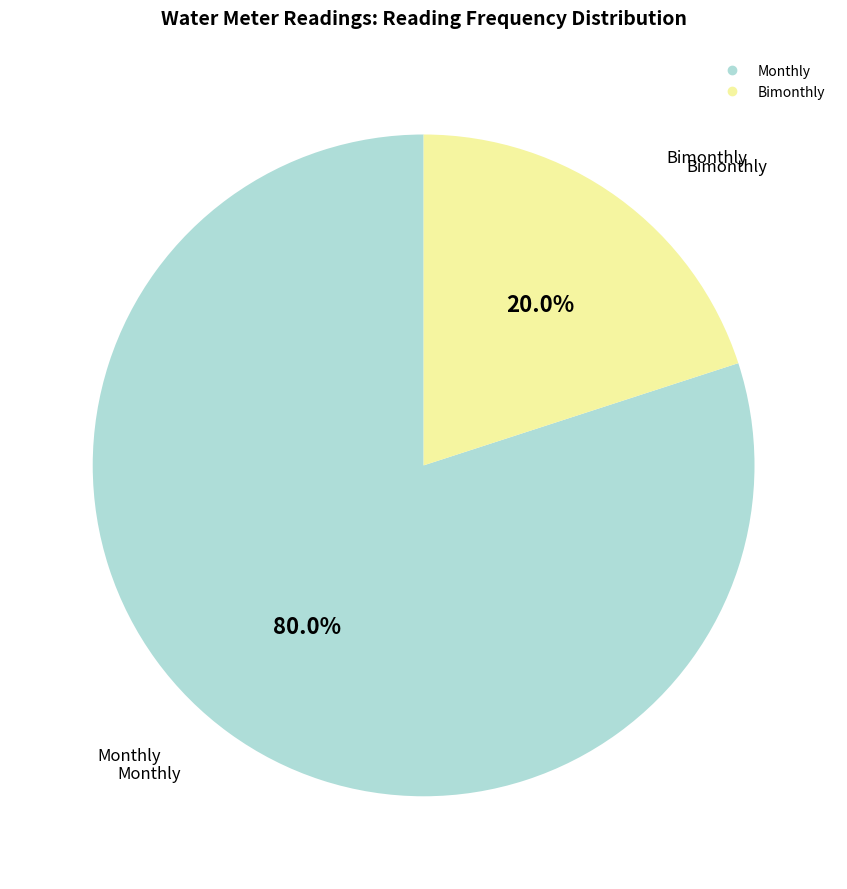

The Monthly slice represents 80% of the pie. True or false?

True